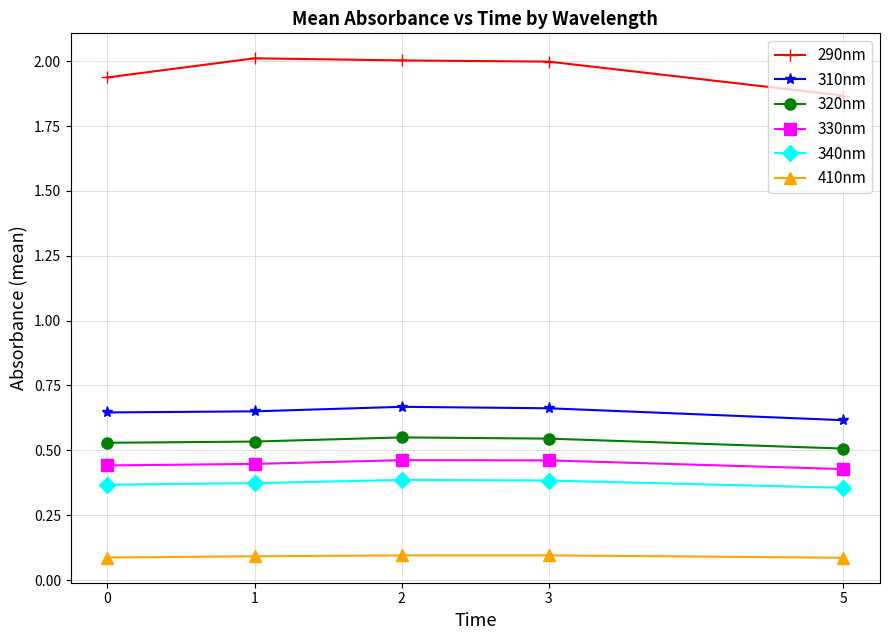

True or false: 330nm has a value of 0.4 at 0.

True